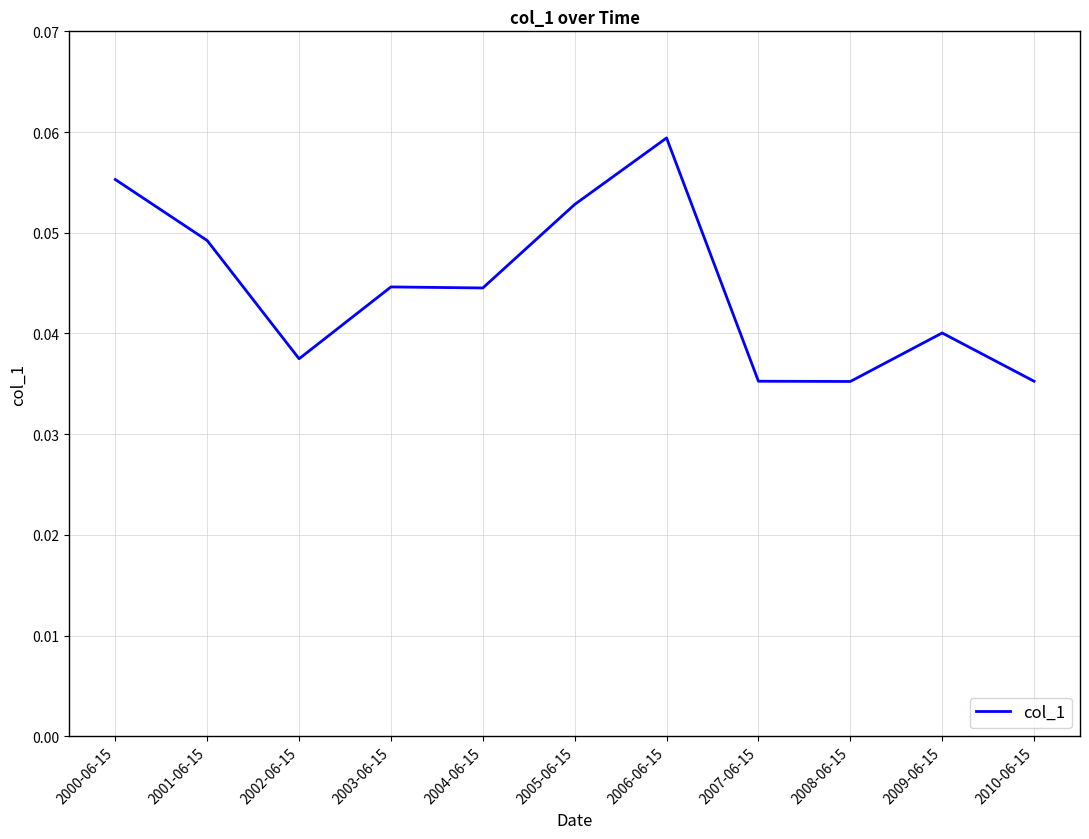

Does the chart have visible grid lines?

Yes